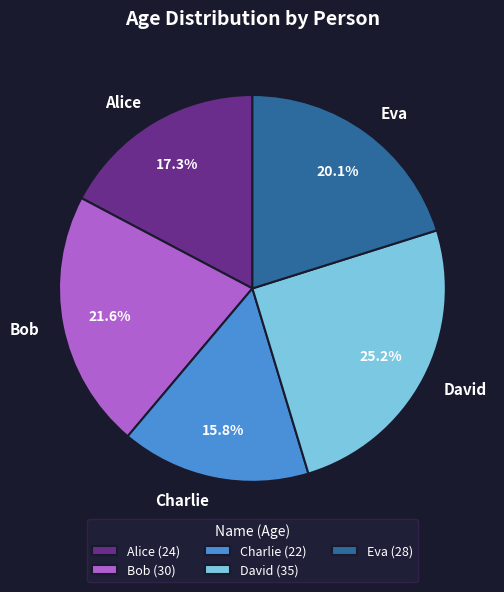

Count the number of slices in the pie.

5